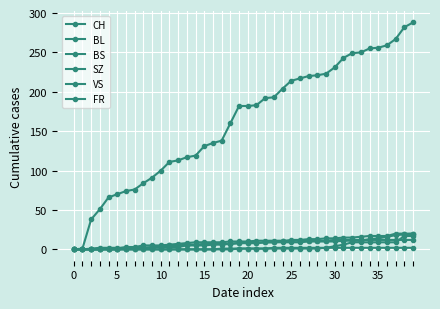

True or false: SZ and CH intersect in this chart.

False